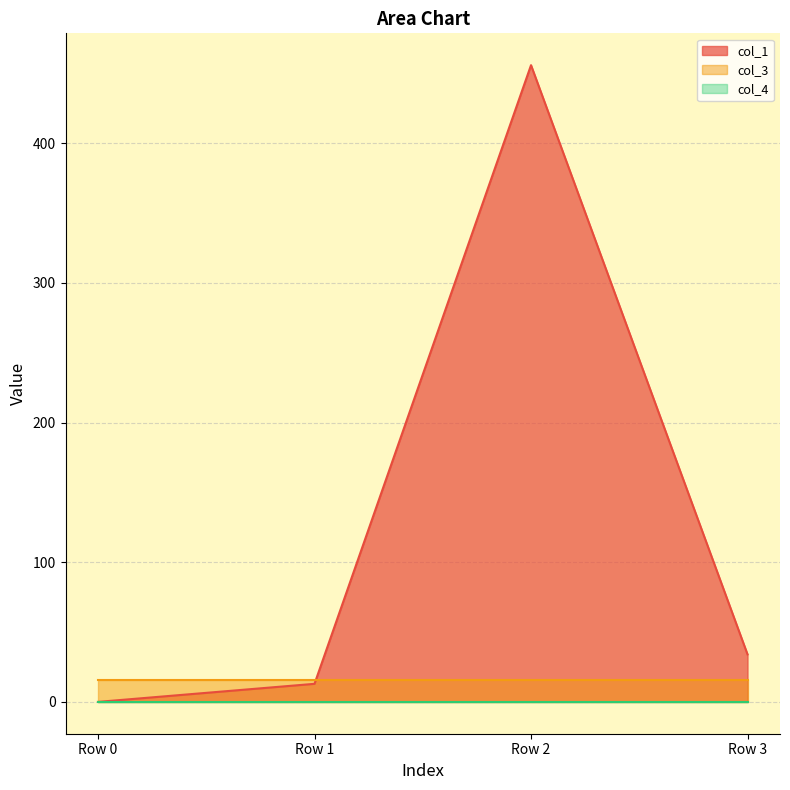

The value of col_1 at Row 1 is 12.9. True or false?

True